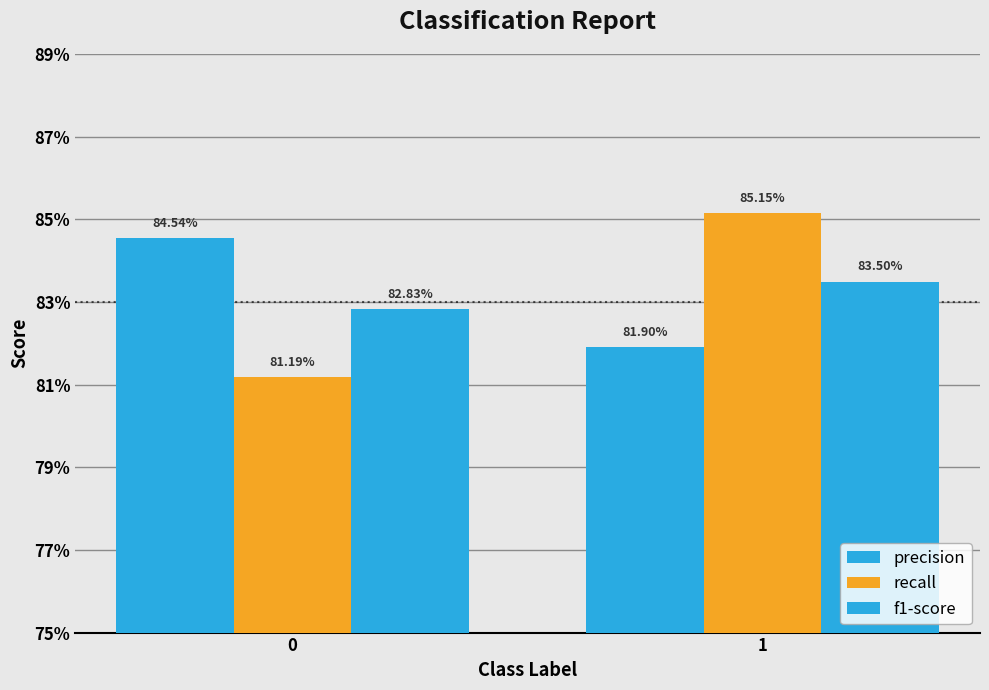

Does the chart contain stacked bars?

No